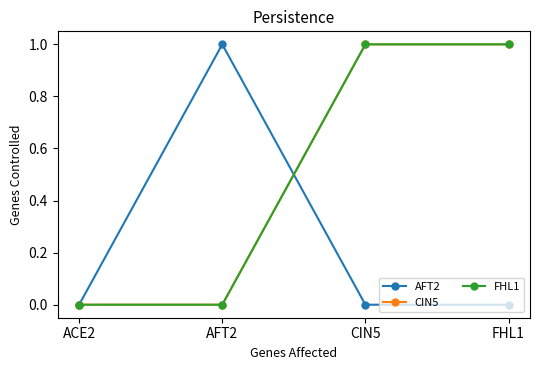

Which category has the highest value across all series?

AFT2